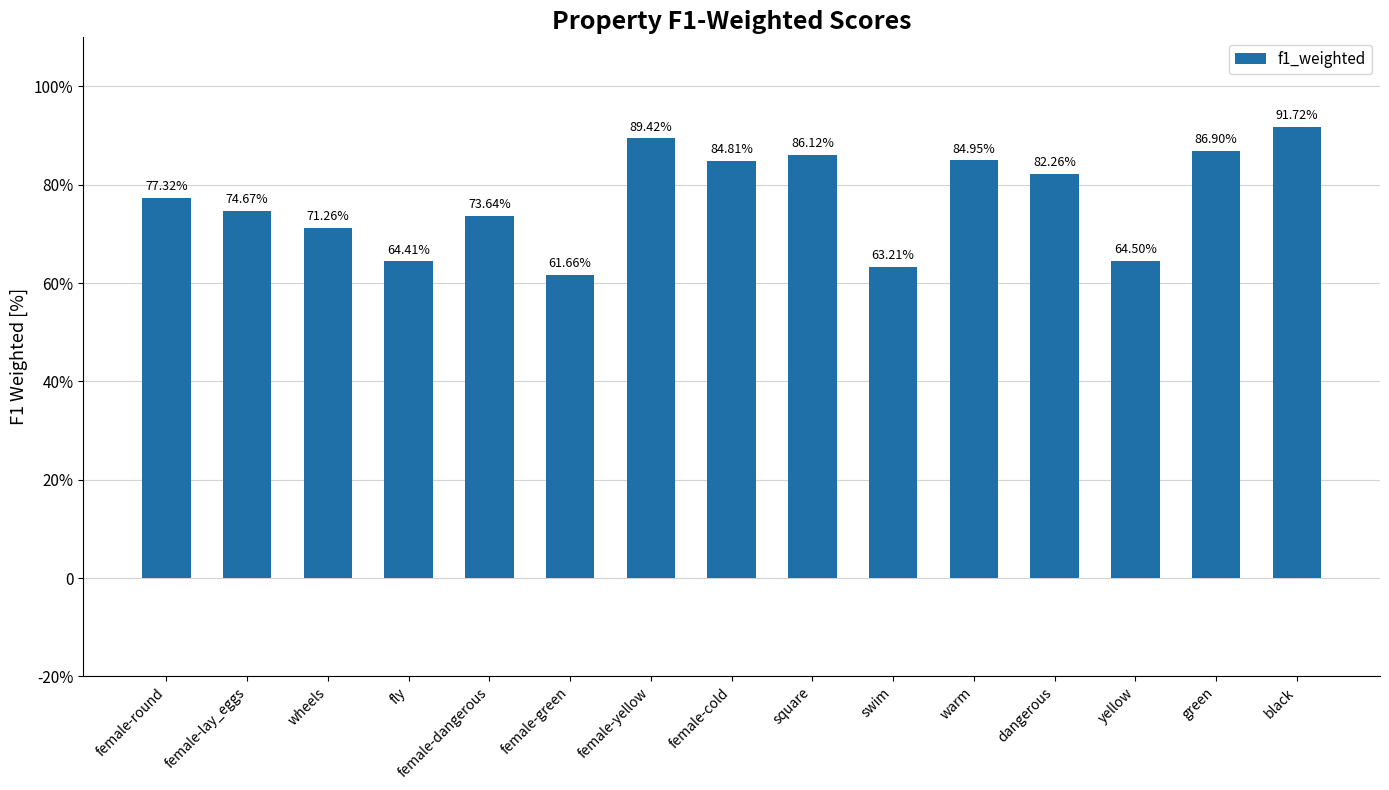

What is the change in value from wheels to fly?

-0.1